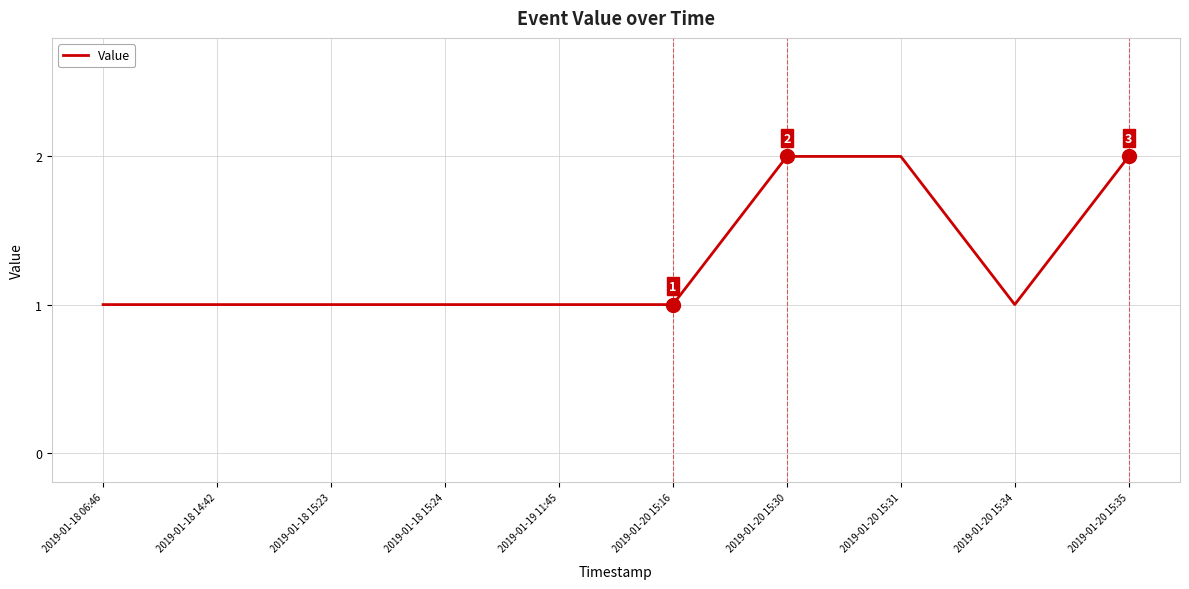

Read the value at 2019-01-18 14:42.

1